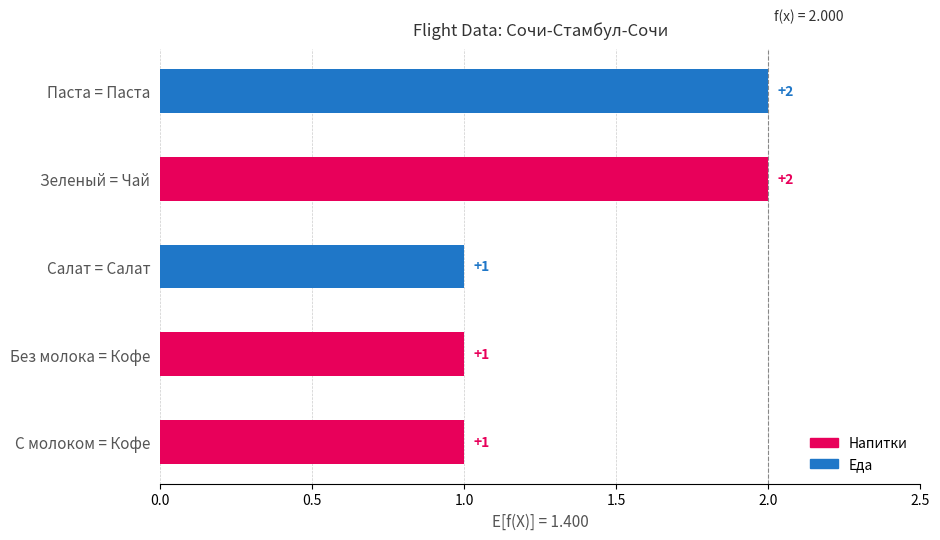

Count the number of values greater than 1.

2